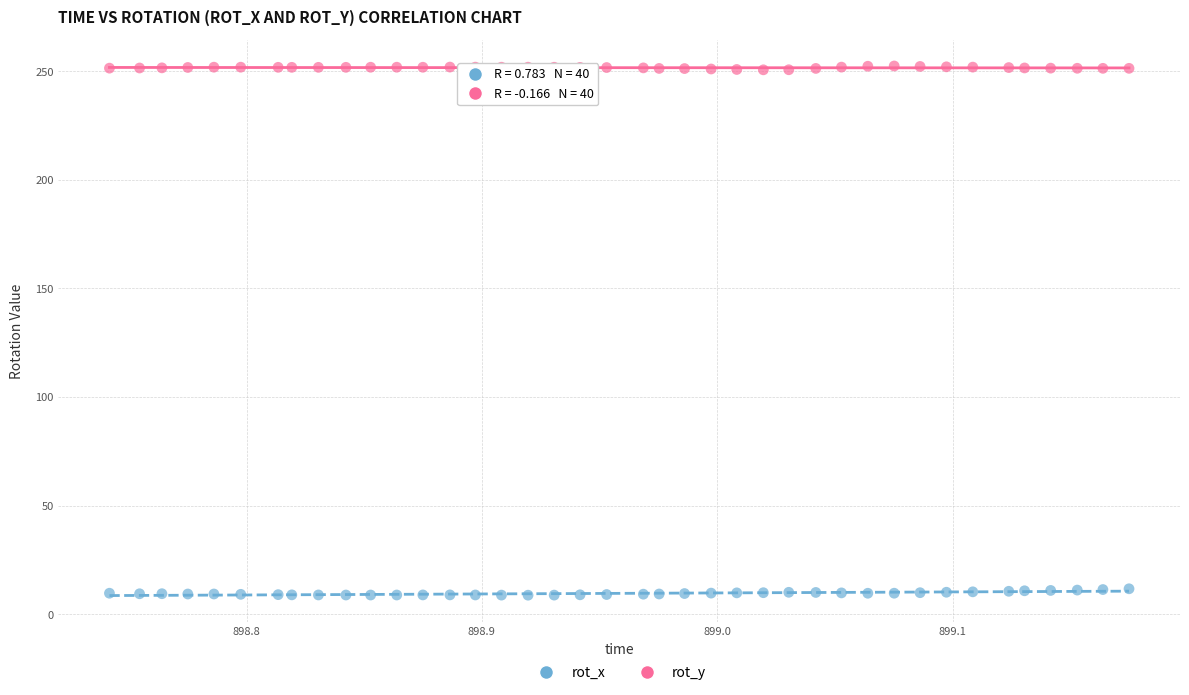

What is the X range (max minus min) for the scatter plot?

0.4